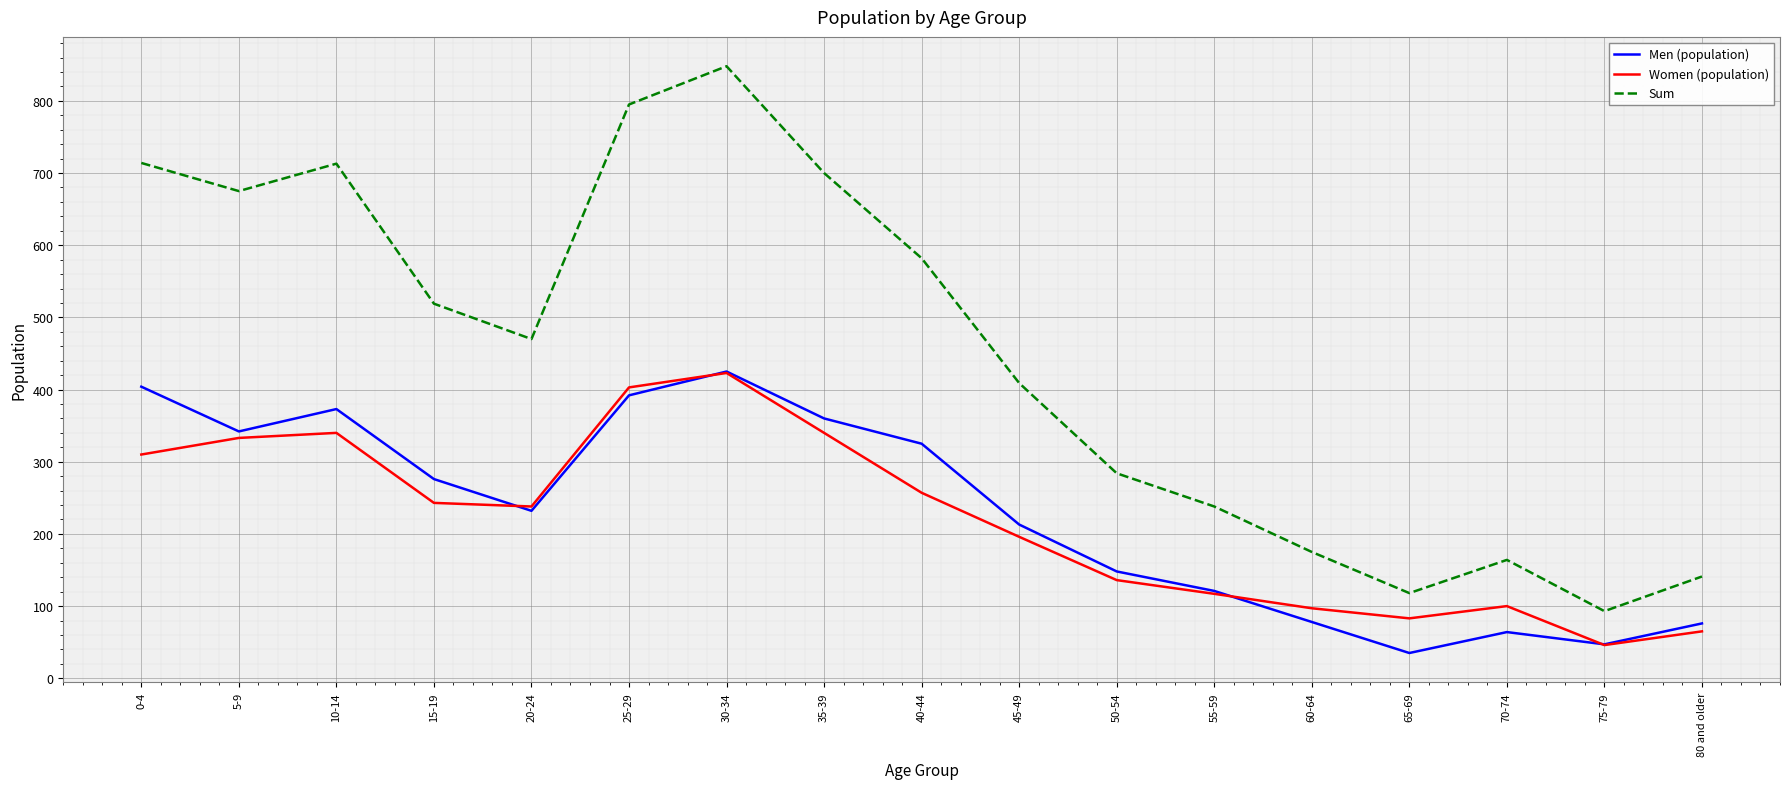

What is the sum of all Women (population) values?

3727